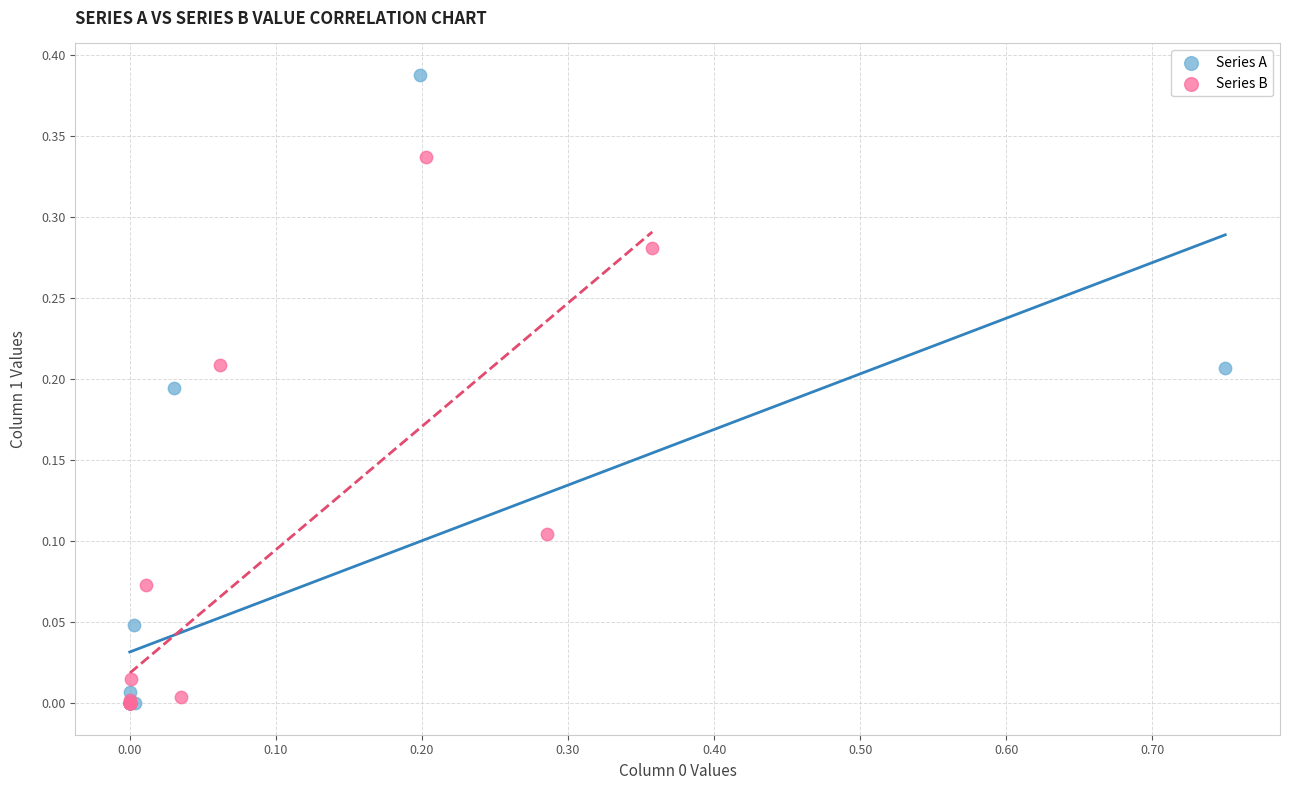

Which series has the widest spread of Y values?

Series A